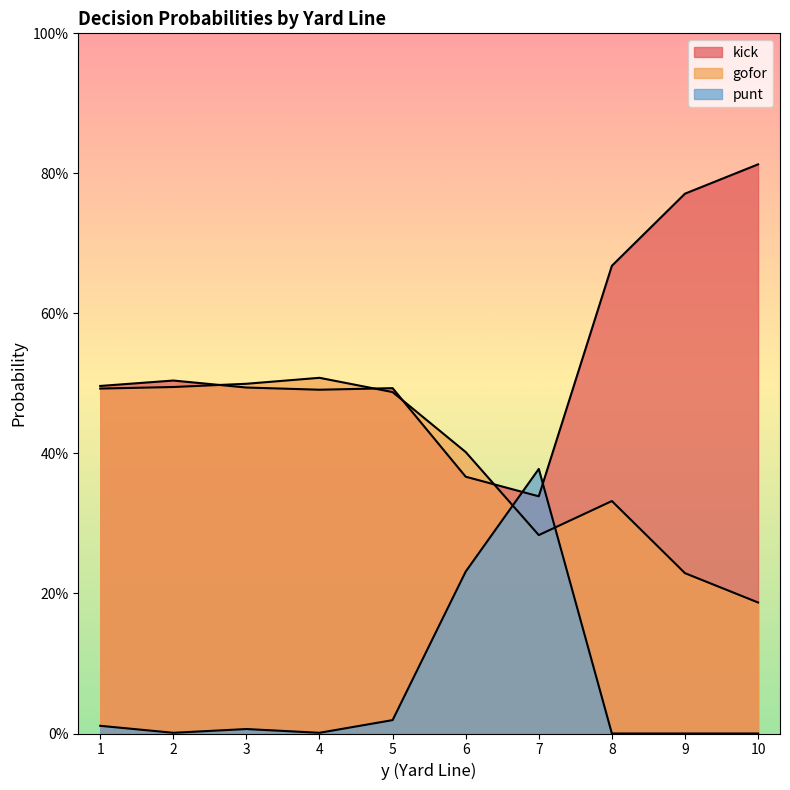

Does the chart display data point markers on the line(s)?

No